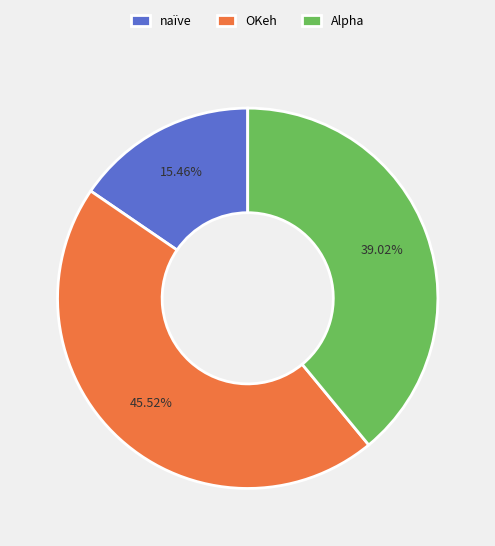

Between Alpha and naïve, which is larger?

Alpha